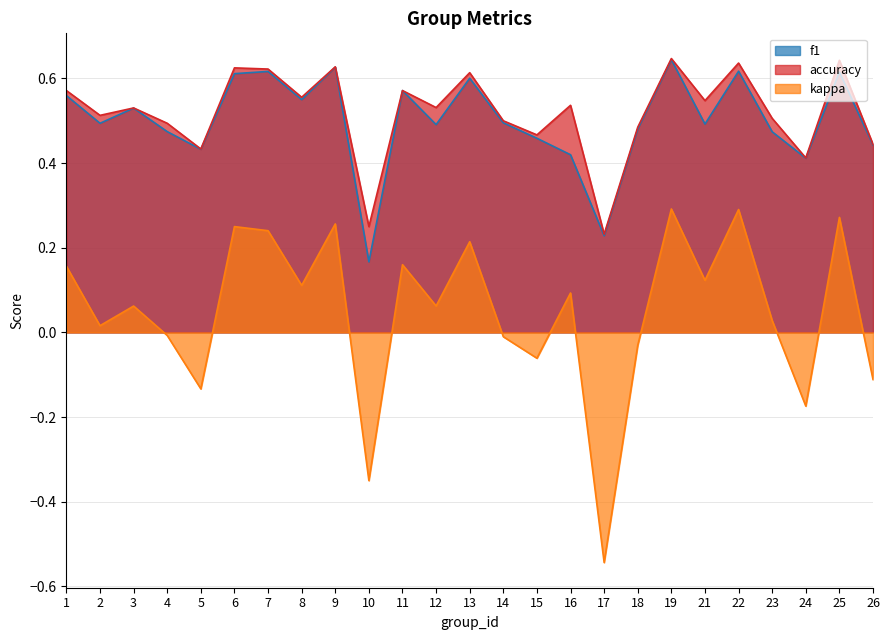

Between 6 and 5, which is larger?

6